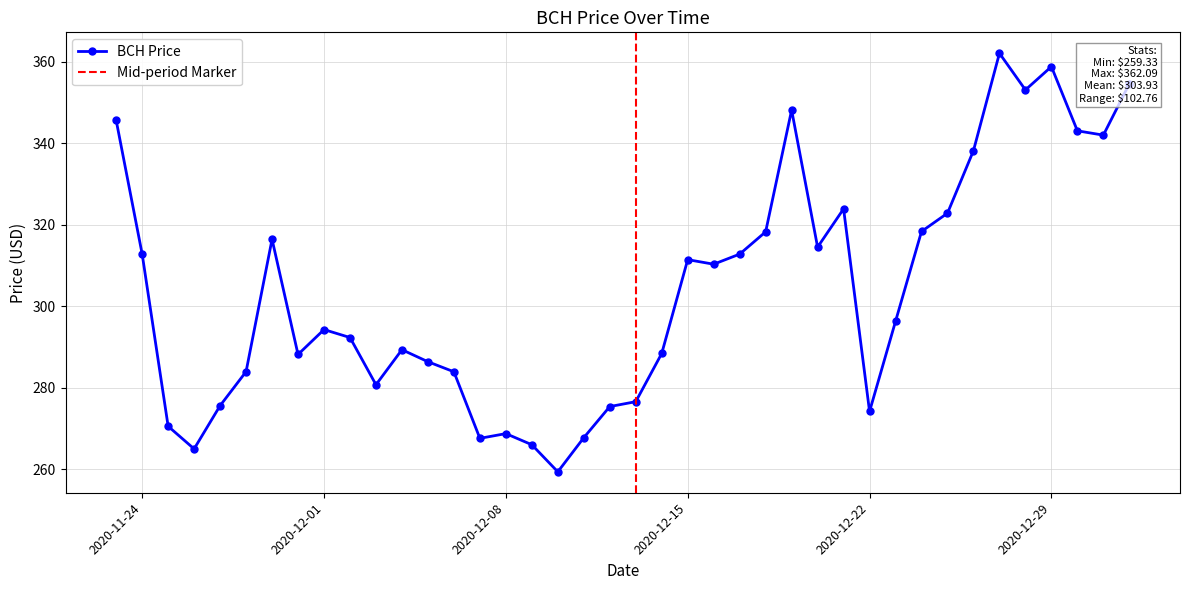

Which has a higher value, 2020-12-10 or 2020-12-04?

2020-12-04